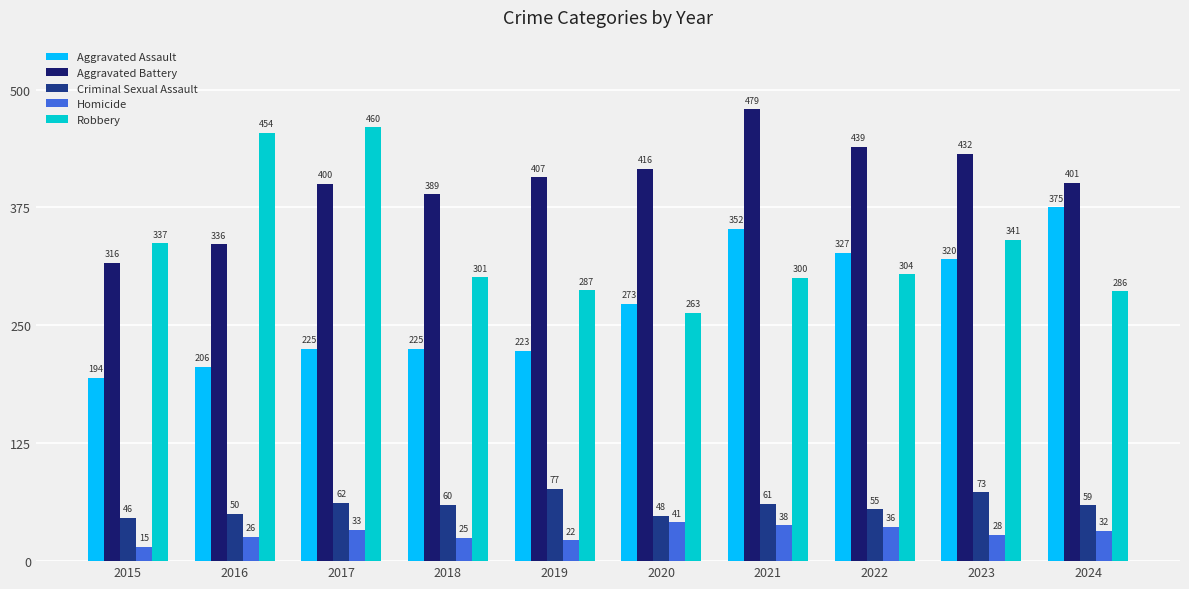

What is the total value across all series at 2015?

908